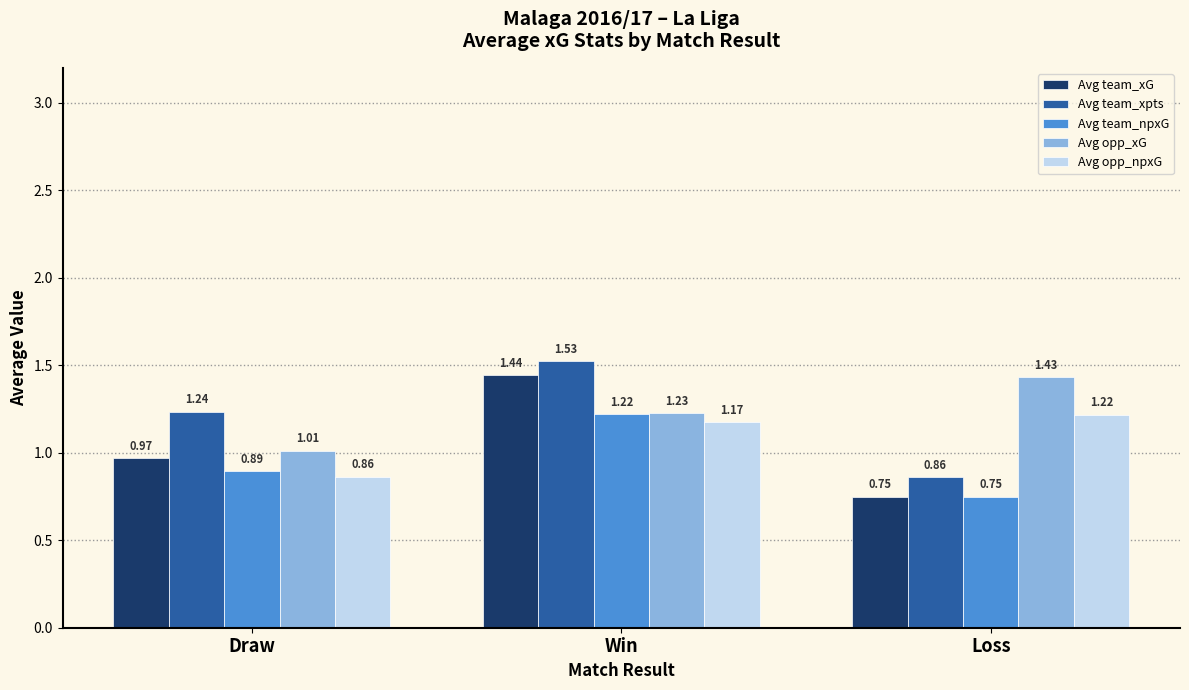

Rank the categories by Avg opp_xG value from lowest to highest.

Draw, Win, Loss